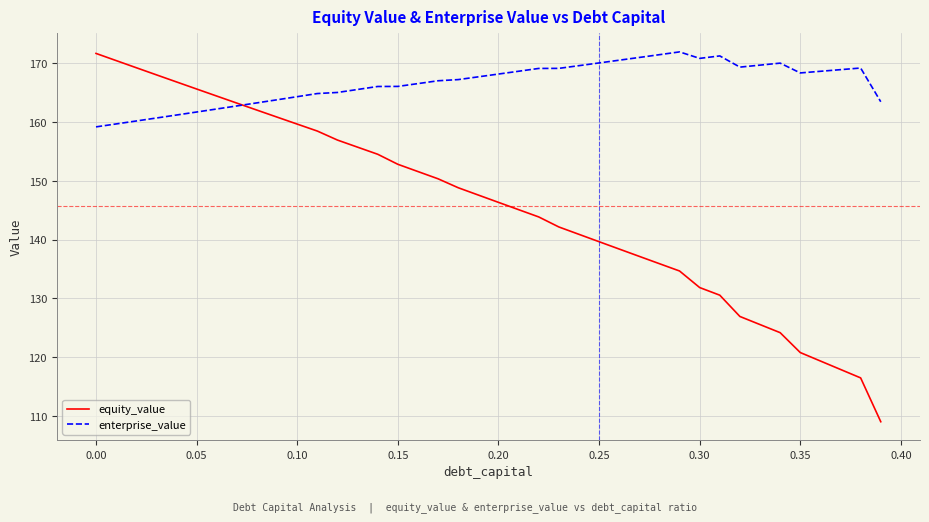

What is the difference between the second highest and second lowest values in the enterprise_value series?

11.8